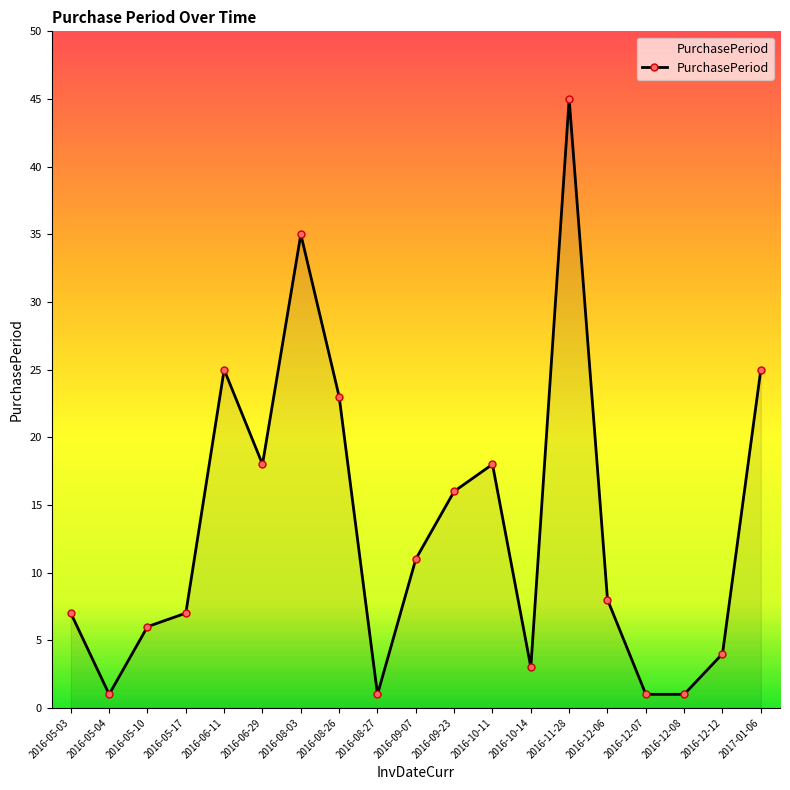

What is the change in value from 2016-09-07 to 2016-10-11?

+7